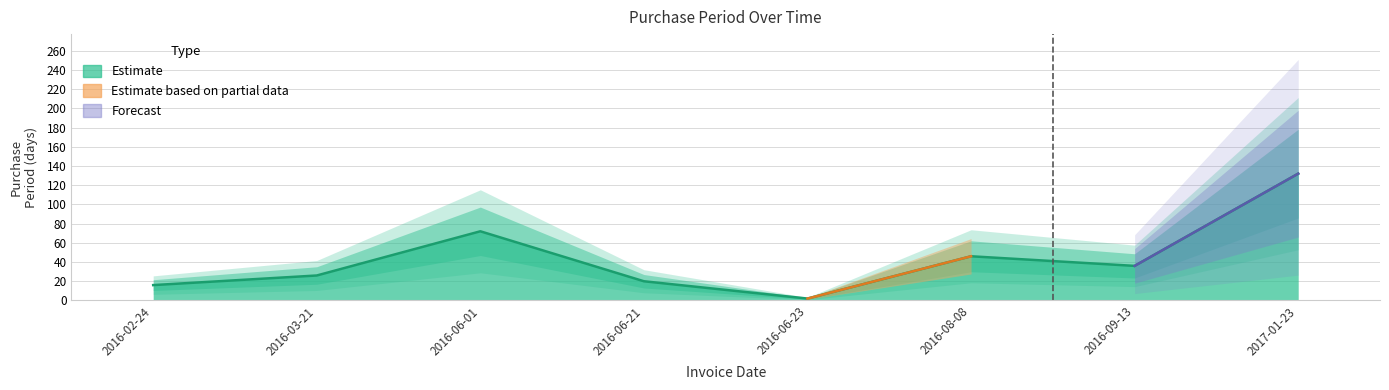

List the labels in order of value, smallest first.

2016-06-23, 2016-02-24, 2016-06-21, 2016-03-21, 2016-09-13, 2016-08-08, 2016-06-01, 2017-01-23